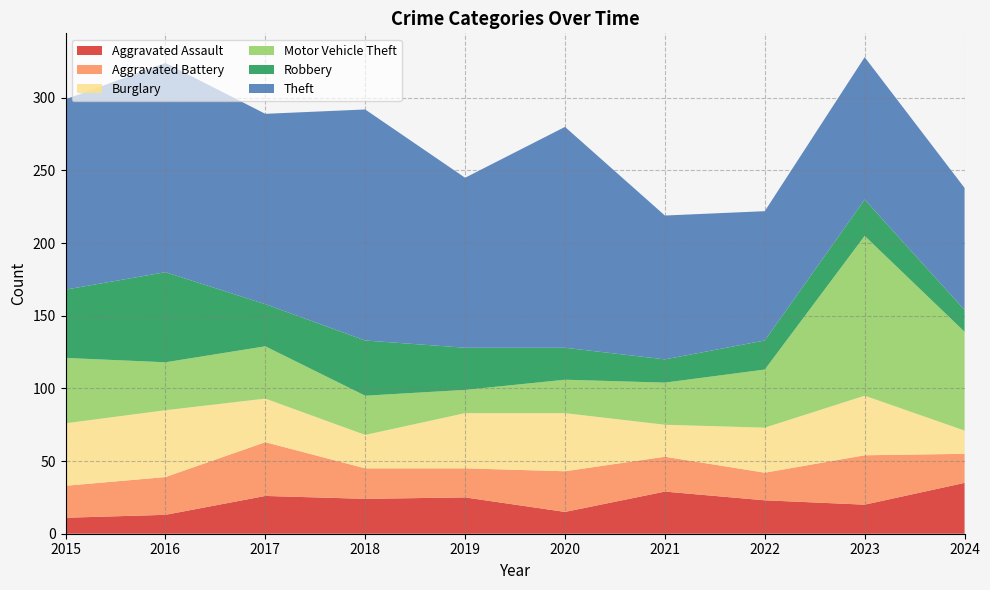

Reading left to right, what are all the values shown in this chart?

Aggravated Assault: 2015=11	2016=13	2017=26	2018=24	2019=25	2020=15	2021=29	2022=23	2023=20	2024=35
Aggravated Battery: 2015=22	2016=26	2017=37	2018=21	2019=20	2020=28	2021=24	2022=19	2023=34	2024=20
Burglary: 2015=43	2016=46	2017=30	2018=23	2019=38	2020=40	2021=22	2022=31	2023=41	2024=16
Motor Vehicle Theft: 2015=45	2016=33	2017=36	2018=27	2019=16	2020=23	2021=29	2022=40	2023=110	2024=68
Robbery: 2015=47	2016=62	2017=29	2018=38	2019=29	2020=22	2021=16	2022=20	2023=25	2024=15
Theft: 2015=131	2016=144	2017=131	2018=159	2019=117	2020=152	2021=99	2022=89	2023=98	2024=84